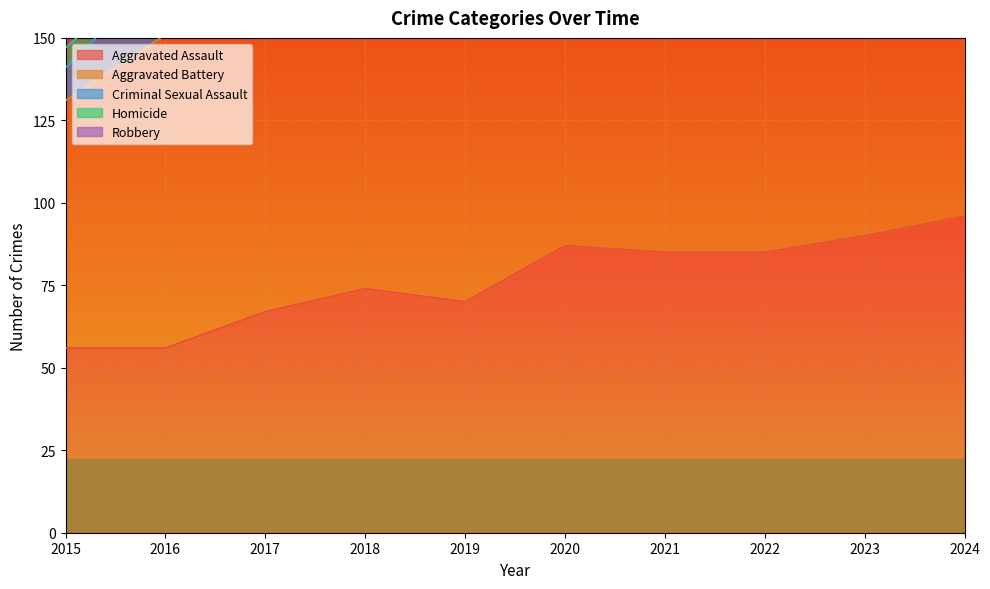

True or false: Homicide has more than 1 interior local peaks.

True